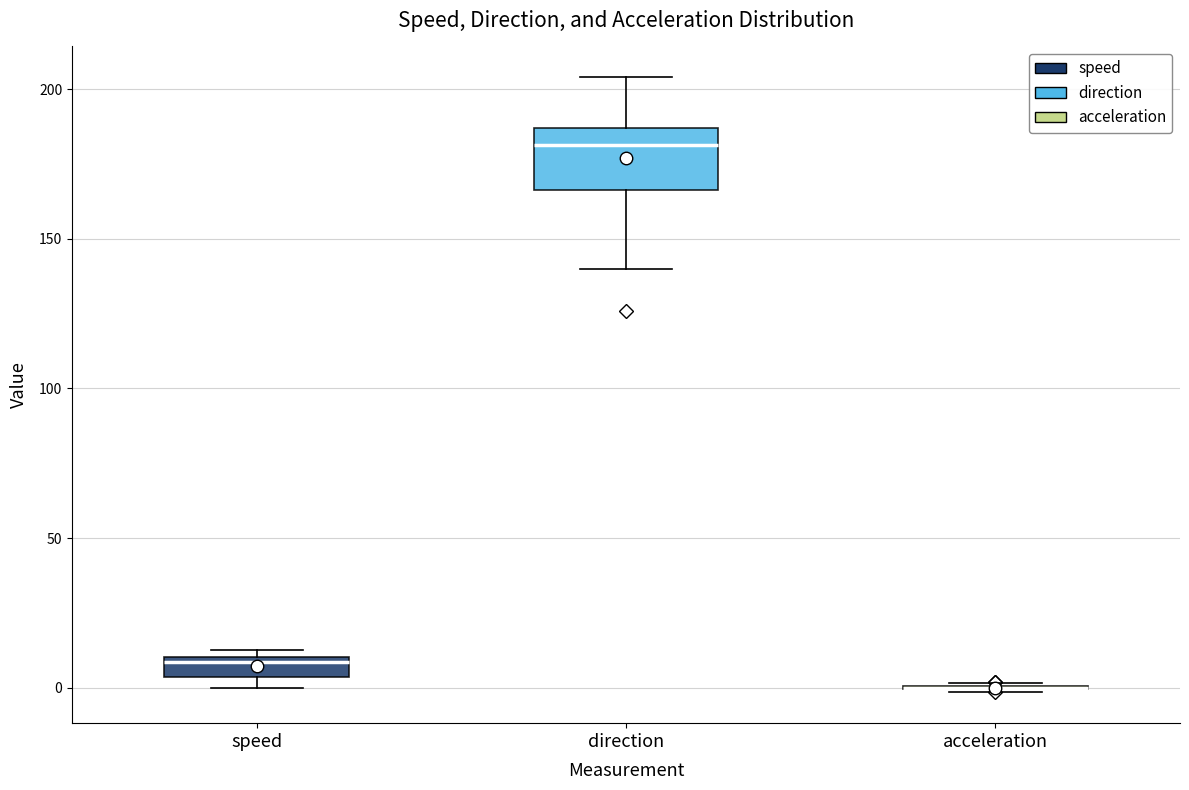

Which box is the tallest, from its lower edge to its upper edge?

direction